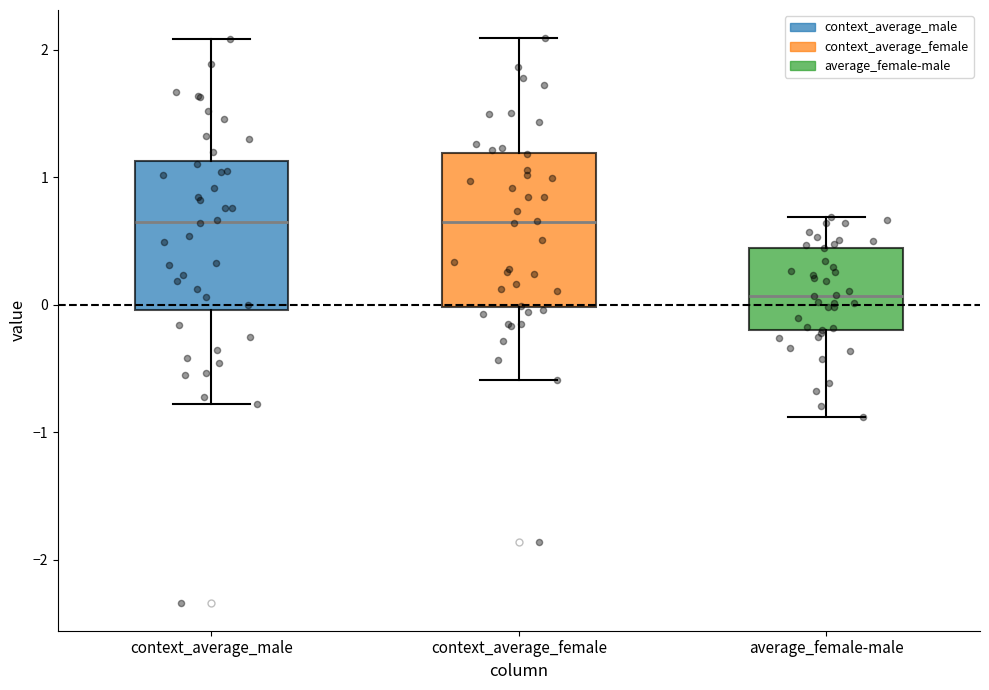

Reading left to right, transcribe this box plot: for each box, give where its median line is, the range the box spans, and where its two whiskers end, as read against the y-axis. The values are not printed on the chart, so give them approximately, as read against the axis.

context_average_male: median 0.7, box 0.0 to 1.1, whiskers -0.8 to 2.1
context_average_female: median 0.7, box 0.0 to 1.2, whiskers -0.6 to 2.1
average_female-male: median 0.1, box -0.2 to 0.4, whiskers -0.9 to 0.7